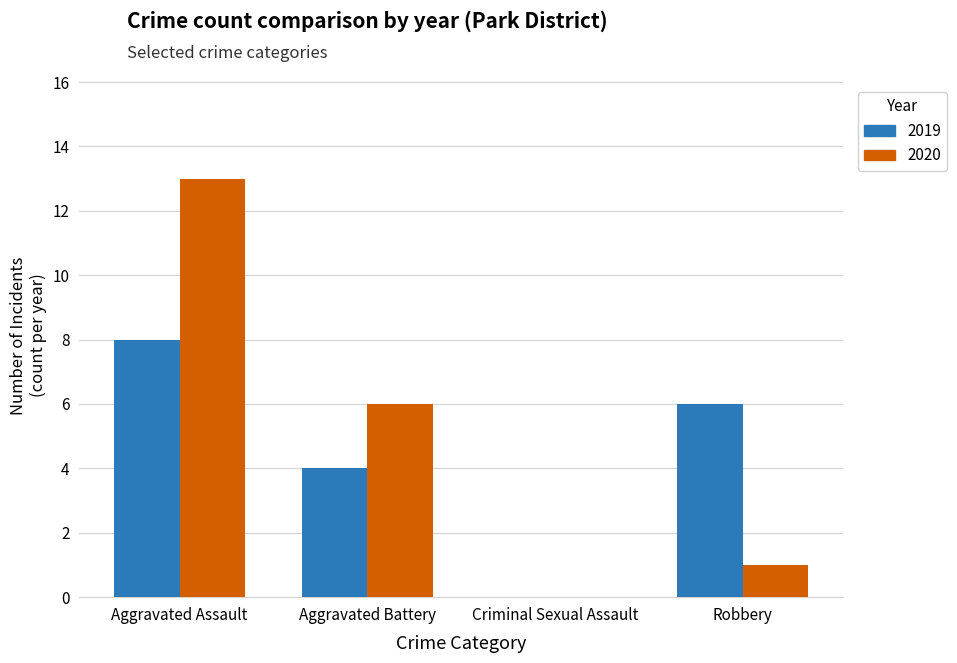

Between Aggravated Assault and Aggravated Battery, which series saw the biggest shift?

2020